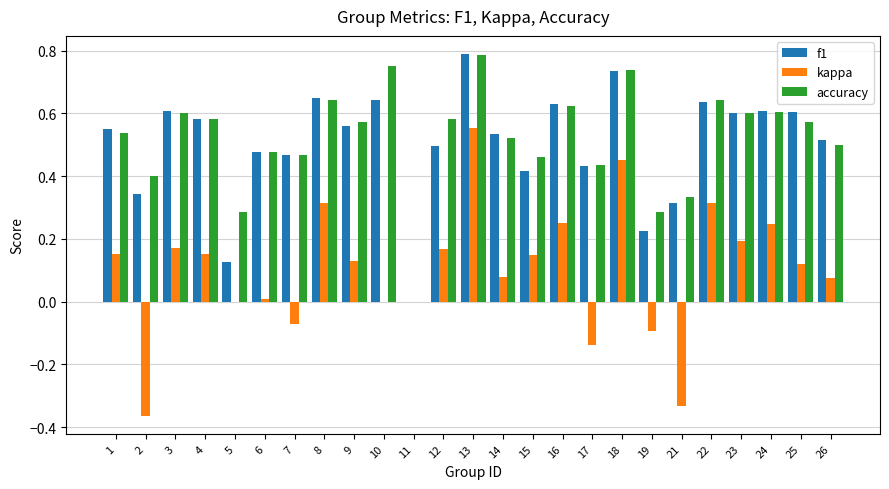

Is the value of accuracy at 4 greater than the value of kappa at 17?

Yes